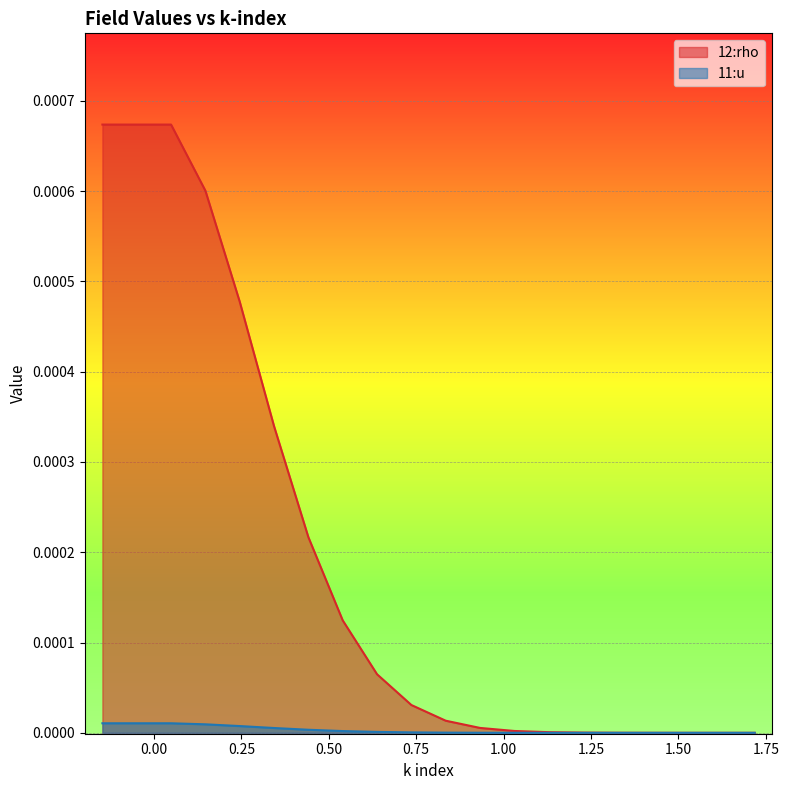

Which category has the lowest value in the 12:rho series?

17